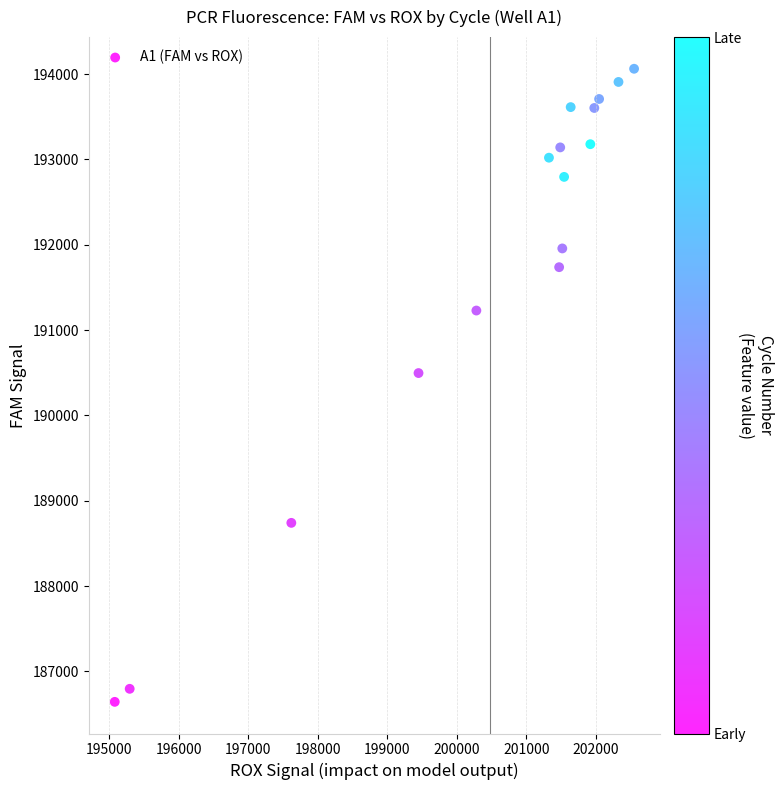

What Y value in the scatter plot is closest to 190352?

190496.4